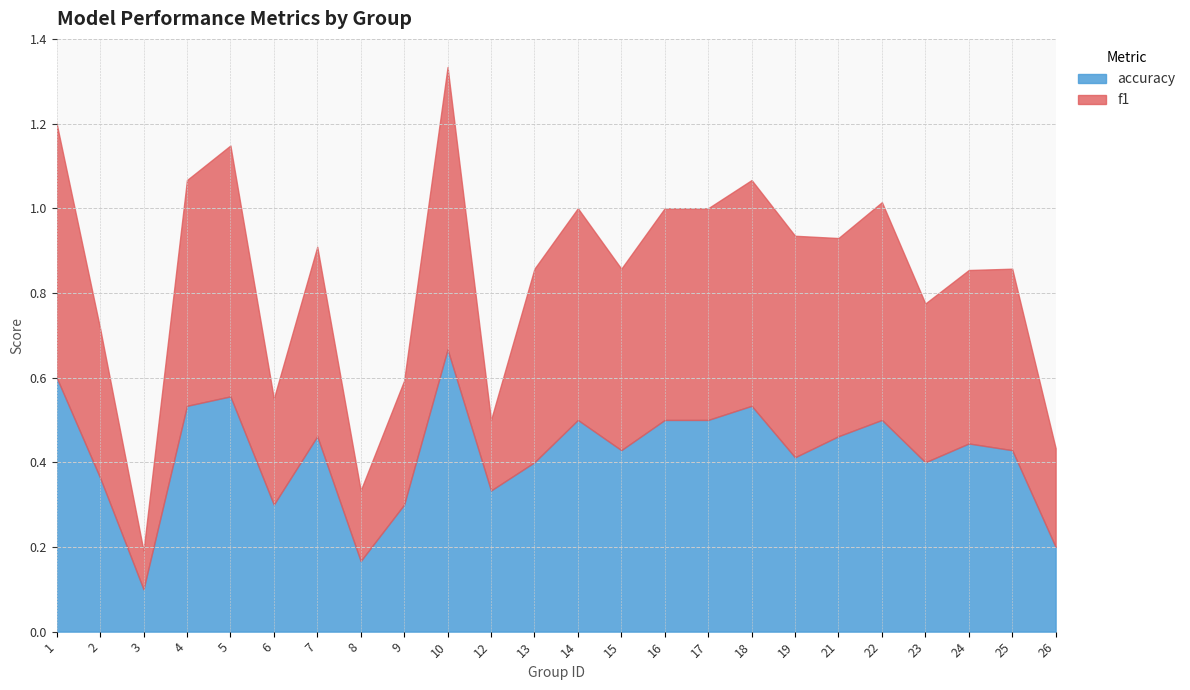

Which series ends up on top after the final intersection of accuracy and f1?

accuracy